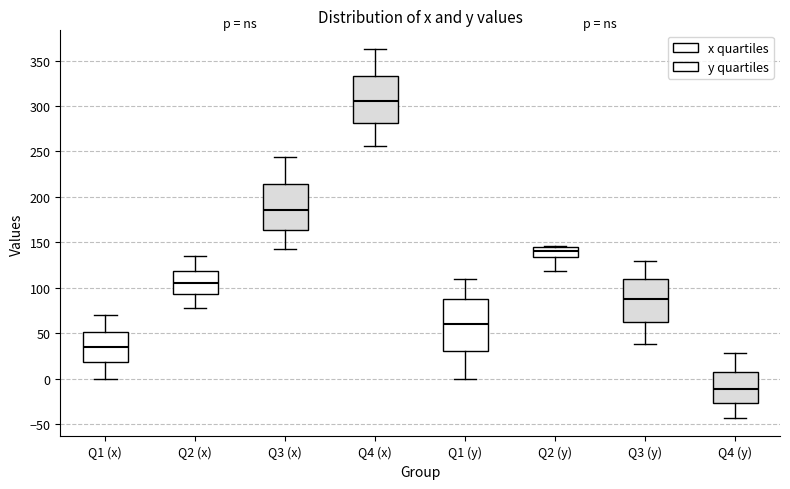

Where does the lower whisker of the box for Q3 (y) end on the y-axis? The values are not printed on the chart, so give them approximately, as read against the axis.

40